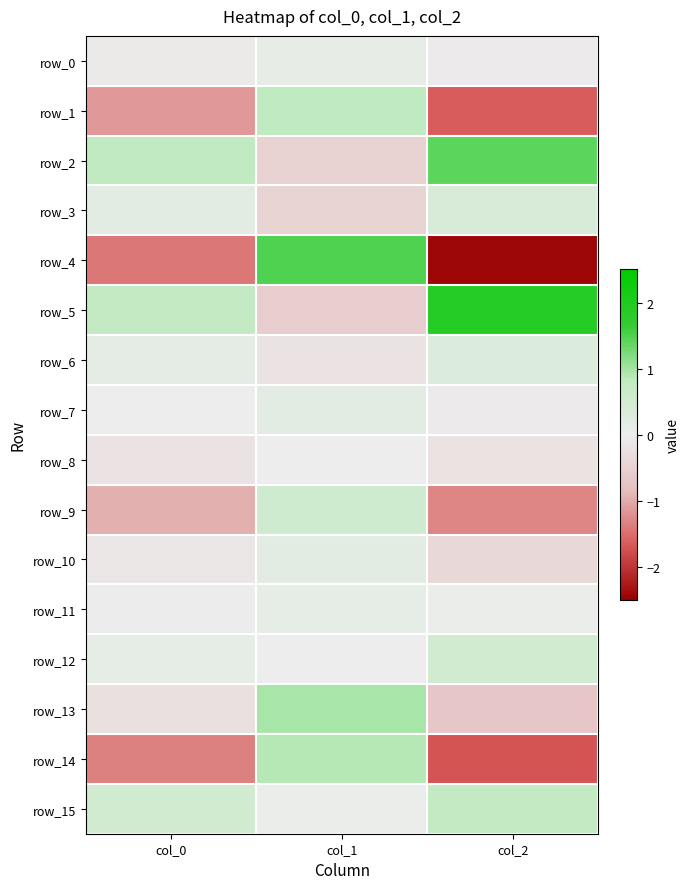

Which category has the highest value in the row_6 series?

col_2